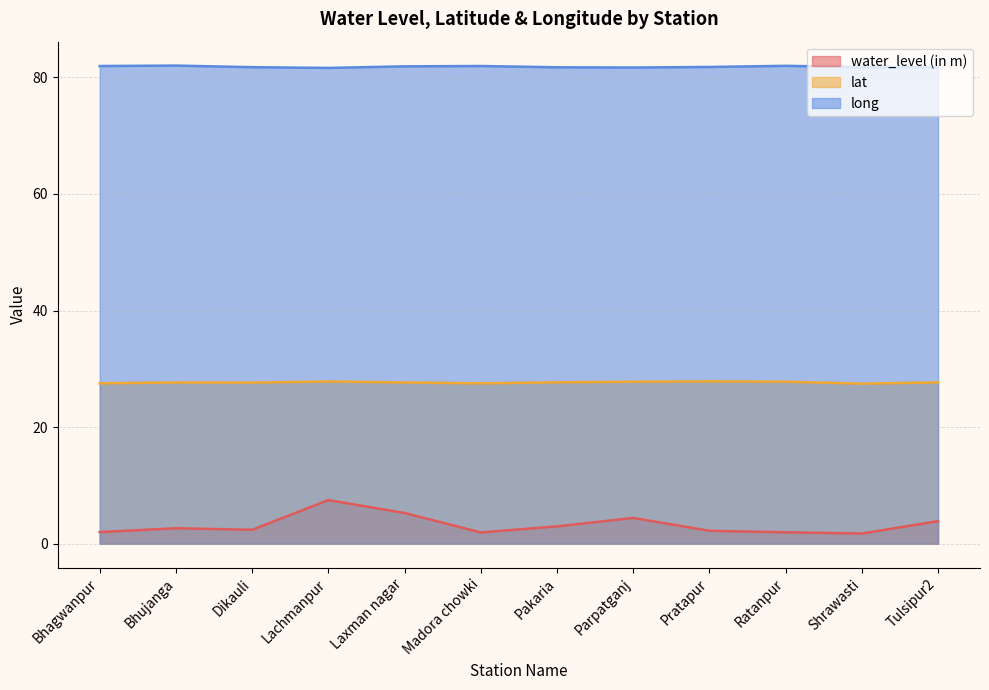

Does the chart have visible grid lines?

Yes